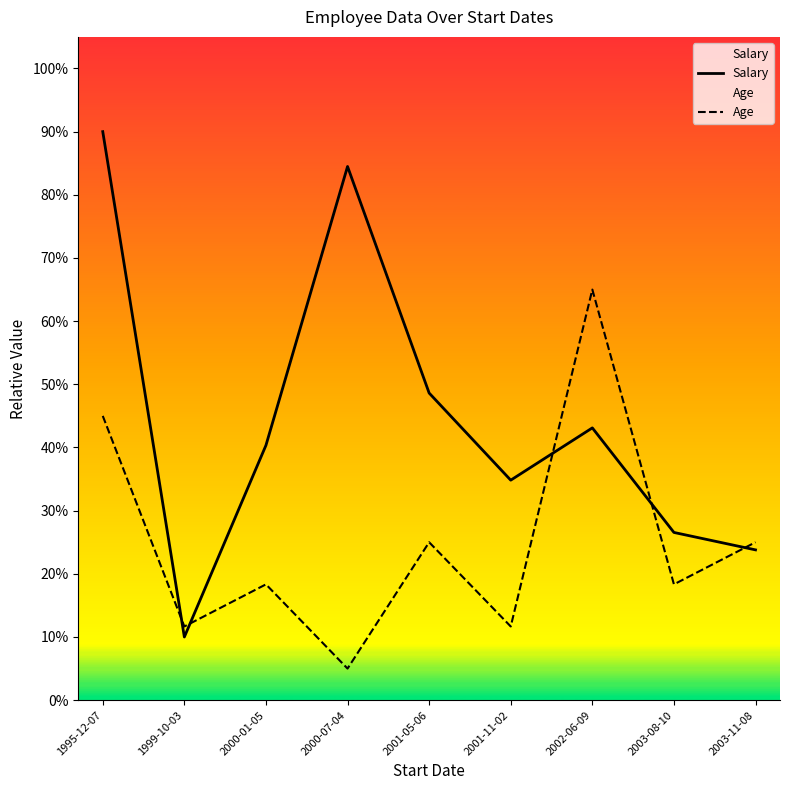

At which label is Salary closest to 50?

2001-05-06